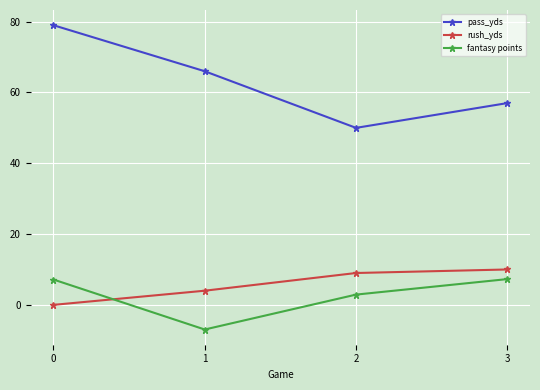

How many categories are shown in the chart?

4